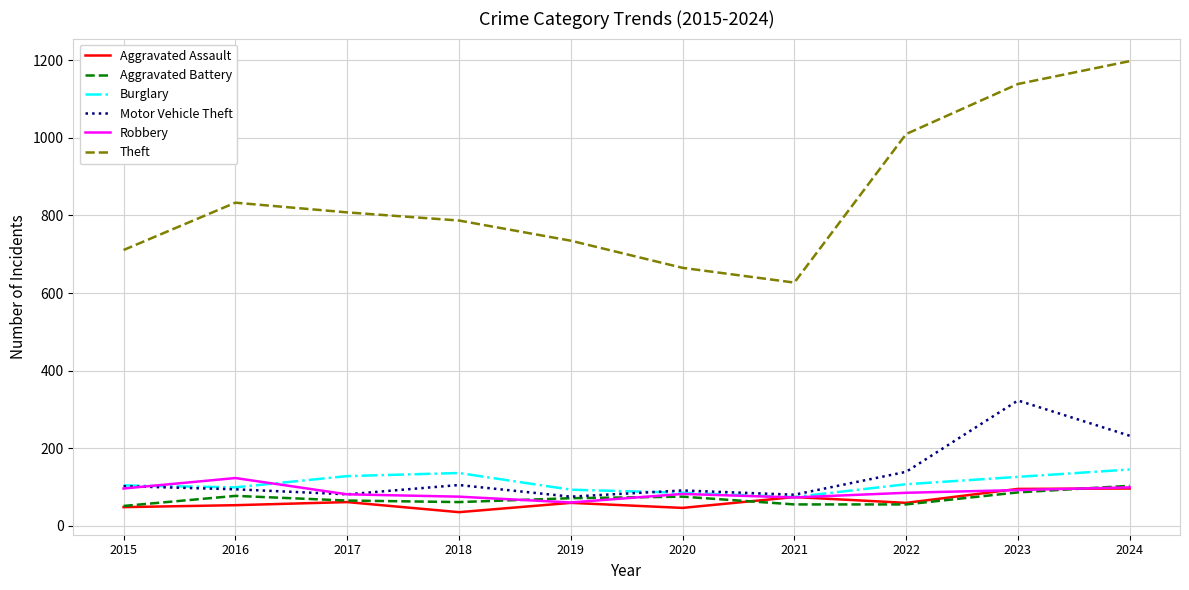

True or false: Aggravated Battery has more than 0 points higher than both neighbors.

True